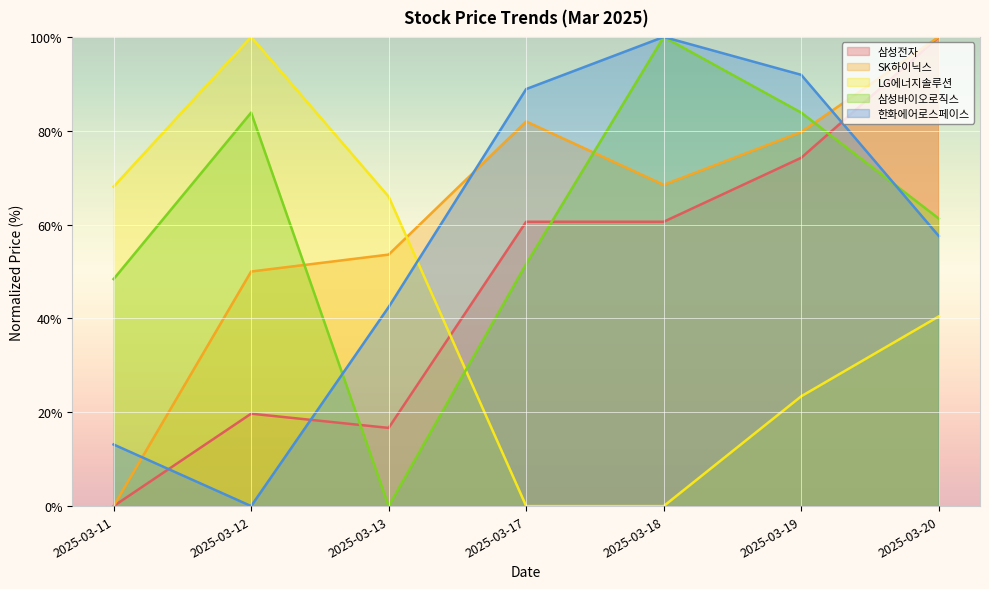

Rank the categories by LG에너지솔루션 value from lowest to highest.

2025-03-17, 2025-03-18, 2025-03-19, 2025-03-20, 2025-03-13, 2025-03-11, 2025-03-12